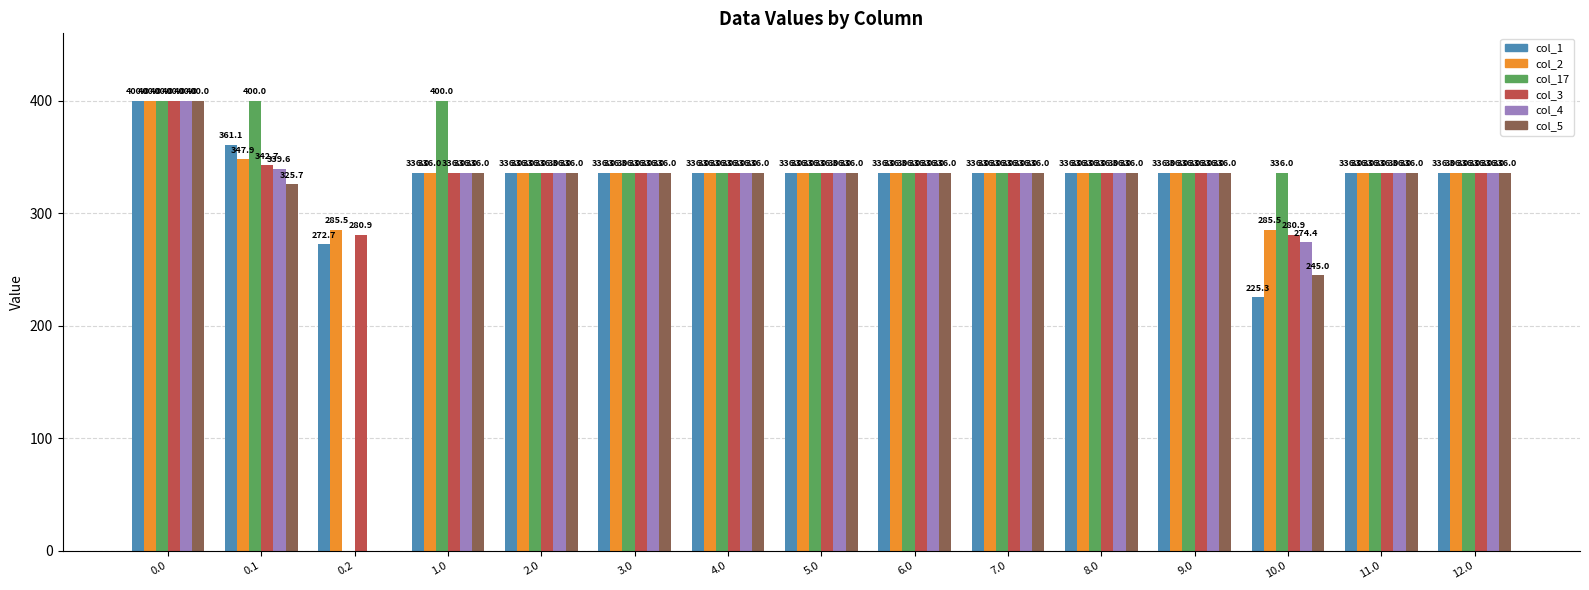

Is the value of col_17 at 10.0 greater than the value of col_1 at 0.0?

No